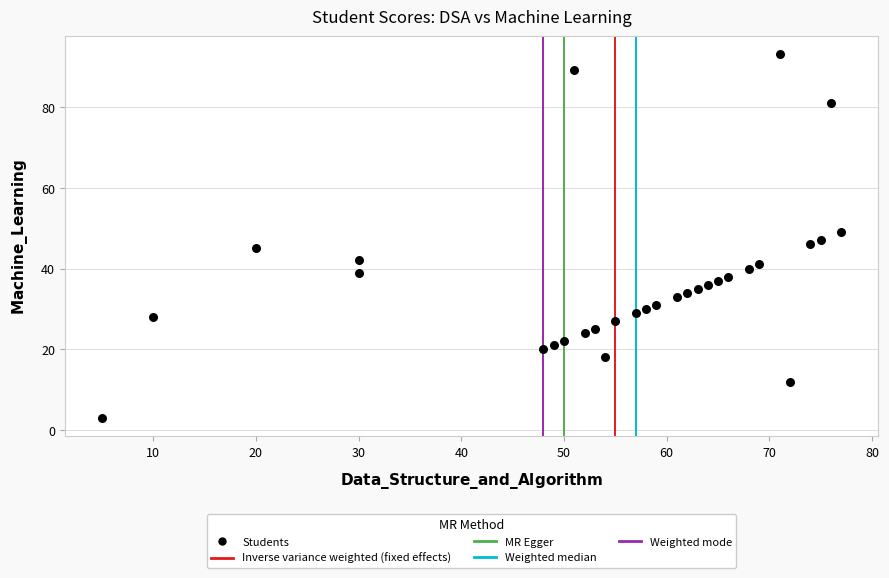

What is the range of X values (max minus min)?

72